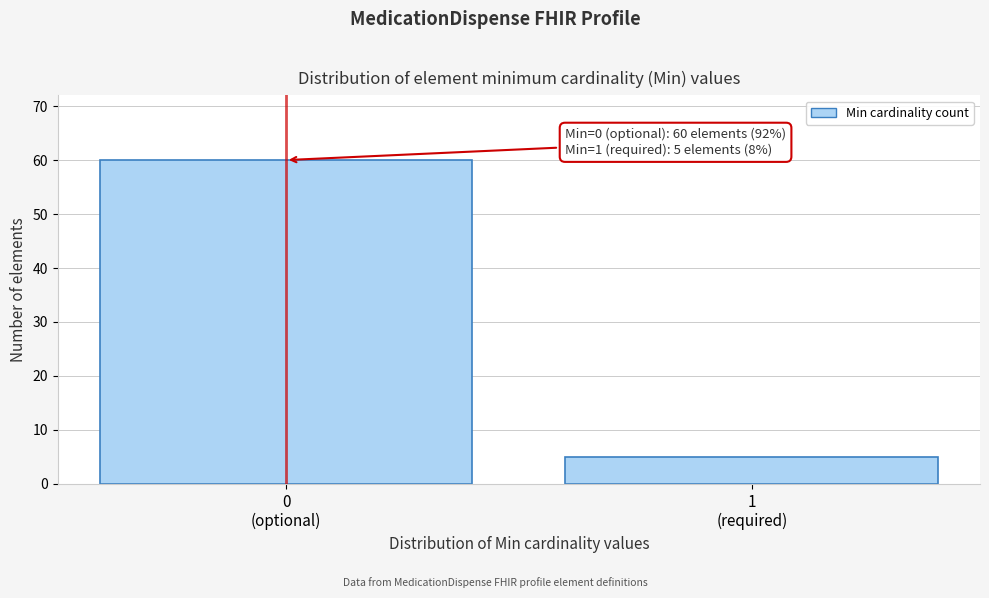

Reading left to right, what are all the values shown in this chart?

60	5